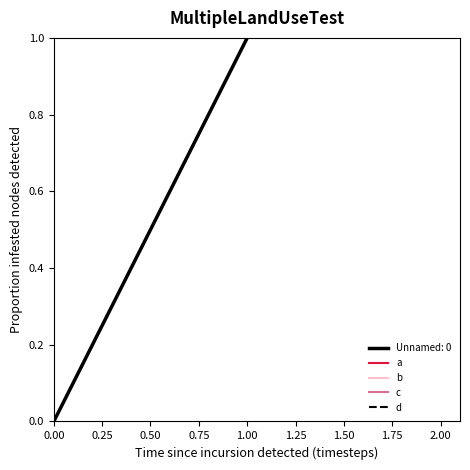

Rank the series by their average value, from highest to lowest.

d, c, b, a